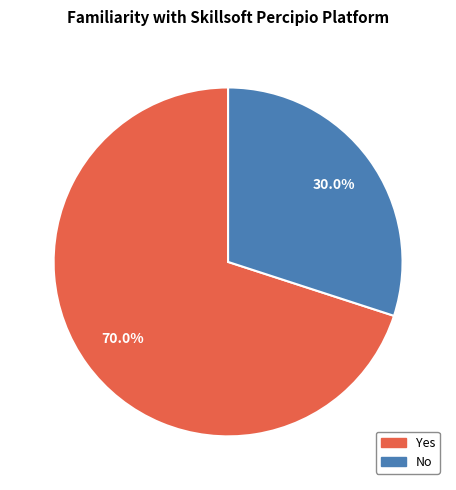

Count the number of slices in the pie.

2